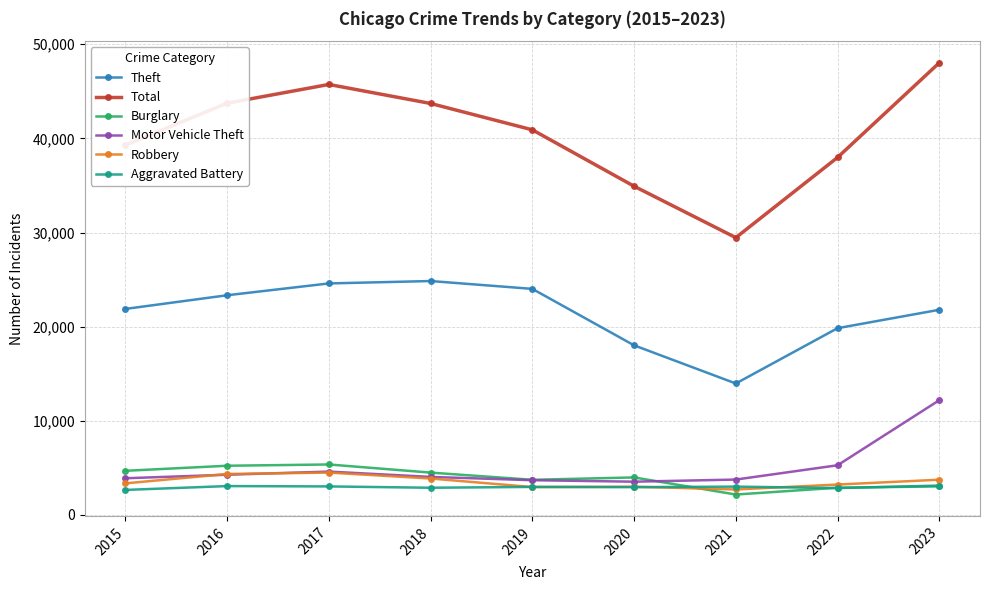

What is the value of the Robbery point at the 6th from the left?

2996